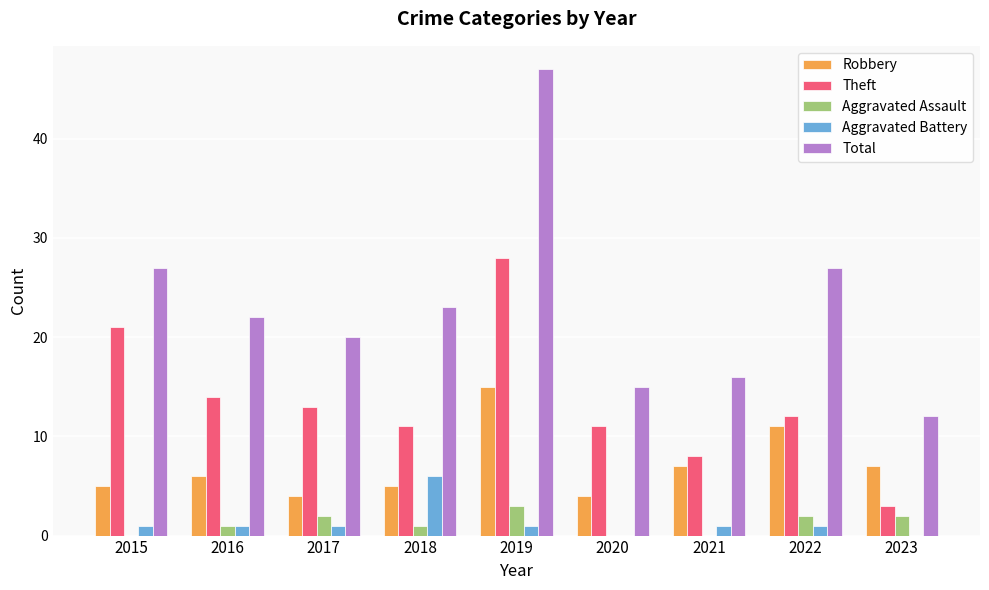

Reading right to left, list all the values displayed in this chart.

Robbery: 2023=7	2022=11	2021=7	2020=4	2019=15	2018=5	2017=4	2016=6	2015=5
Theft: 2023=3	2022=12	2021=8	2020=11	2019=28	2018=11	2017=13	2016=14	2015=21
Aggravated Assault: 2023=2	2022=2	2021=0	2020=0	2019=3	2018=1	2017=2	2016=1	2015=0
Aggravated Battery: 2023=0	2022=1	2021=1	2020=0	2019=1	2018=6	2017=1	2016=1	2015=1
Total: 2023=12	2022=27	2021=16	2020=15	2019=47	2018=23	2017=20	2016=22	2015=27